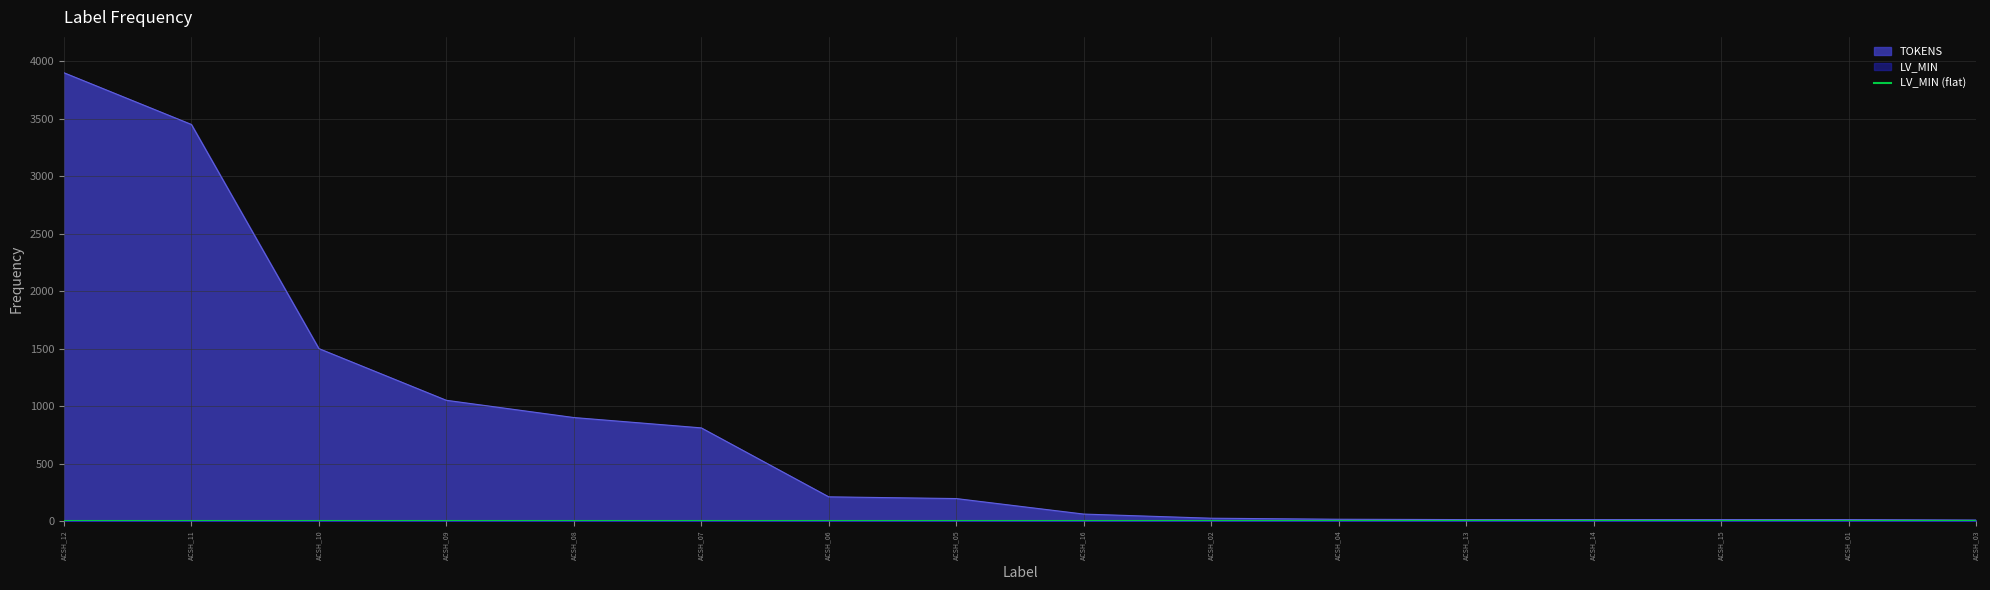

Where is LV_MIN nearest to the value 1?

ACSH_01